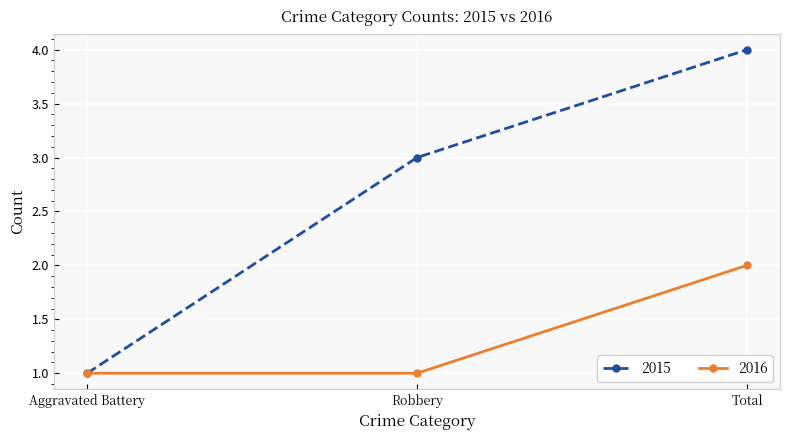

What is the minimum value for 2015?

1